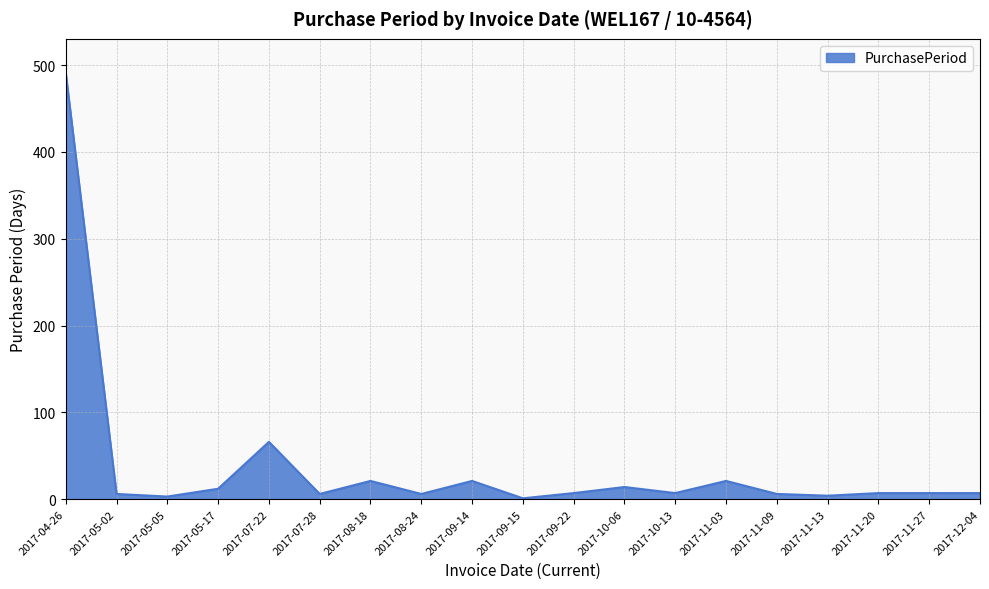

What is the change in value from 2017-07-22 to 2017-07-28?

-60